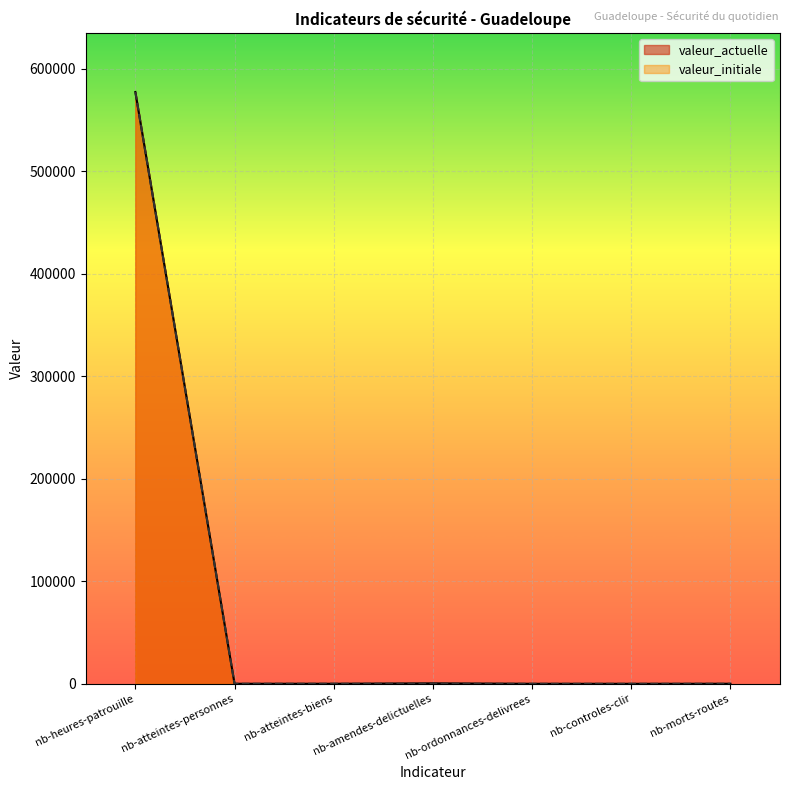

What are all the series names shown in the legend?

valeur_actuelle, valeur_initiale